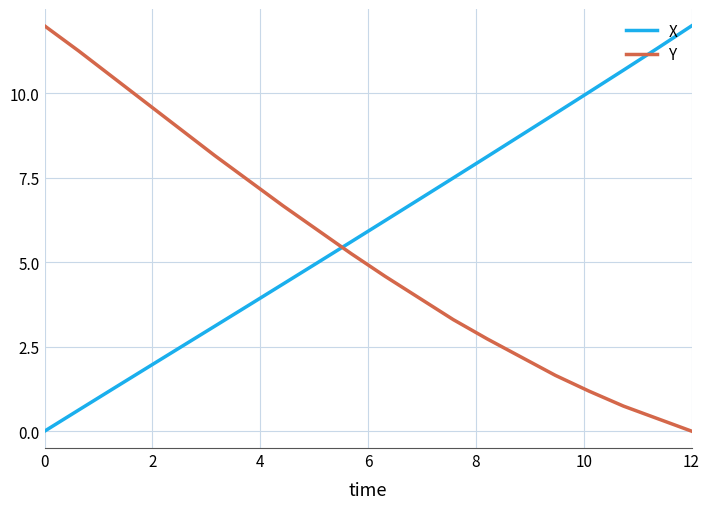

What is the highest value of the X series?

12.0